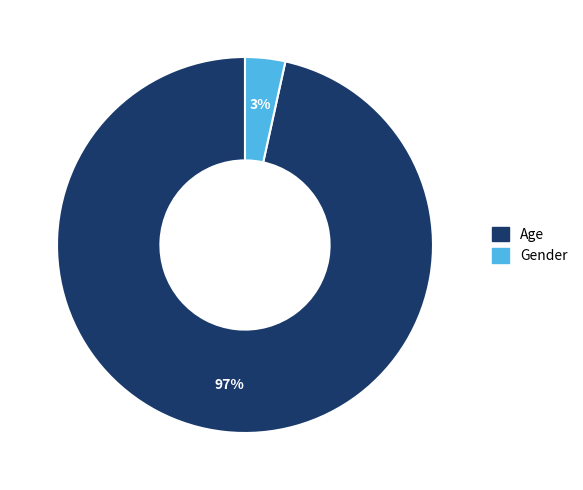

Rank the categories by value from lowest to highest.

Gender, Age